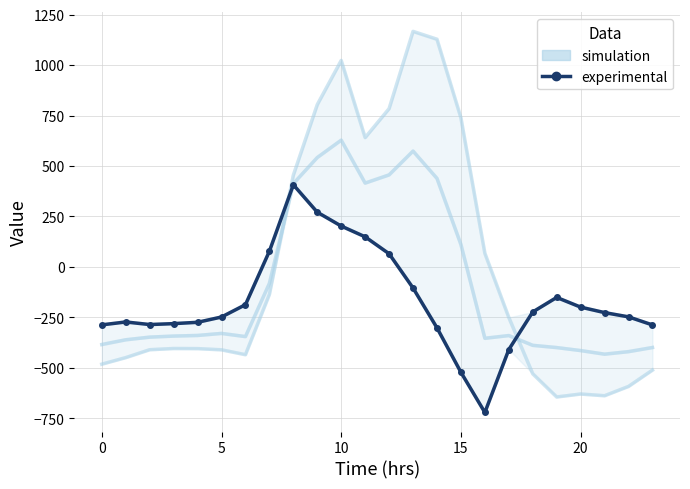

How many times do simulation and experimental cross each other?

2